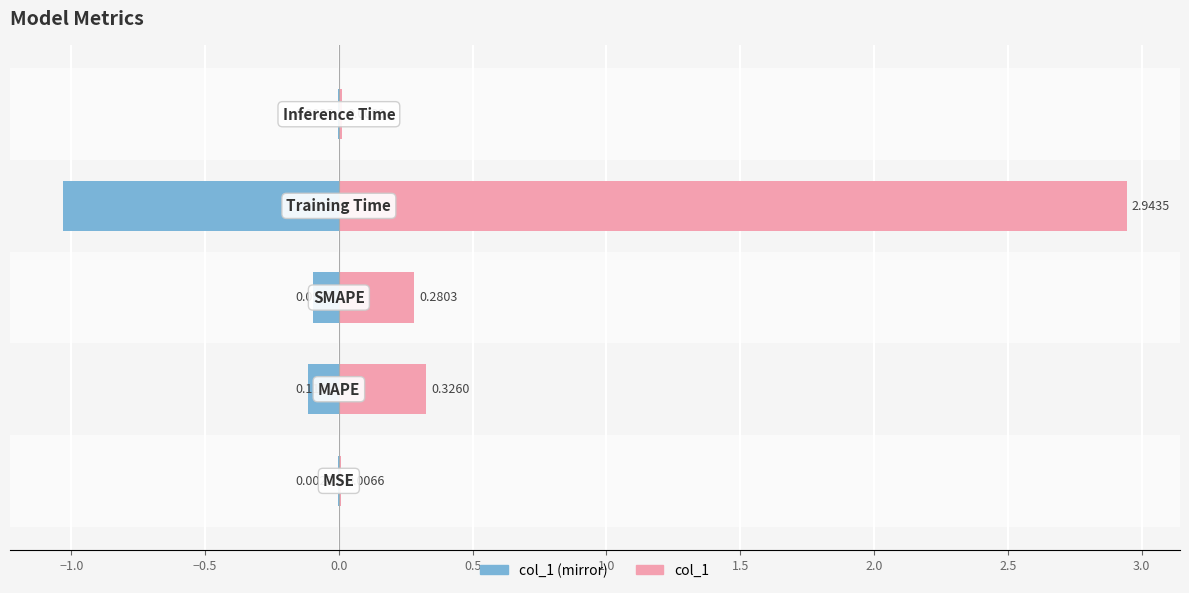

True or false: col_1 (left mirror) has a value of -0.0 at −1.0.

False